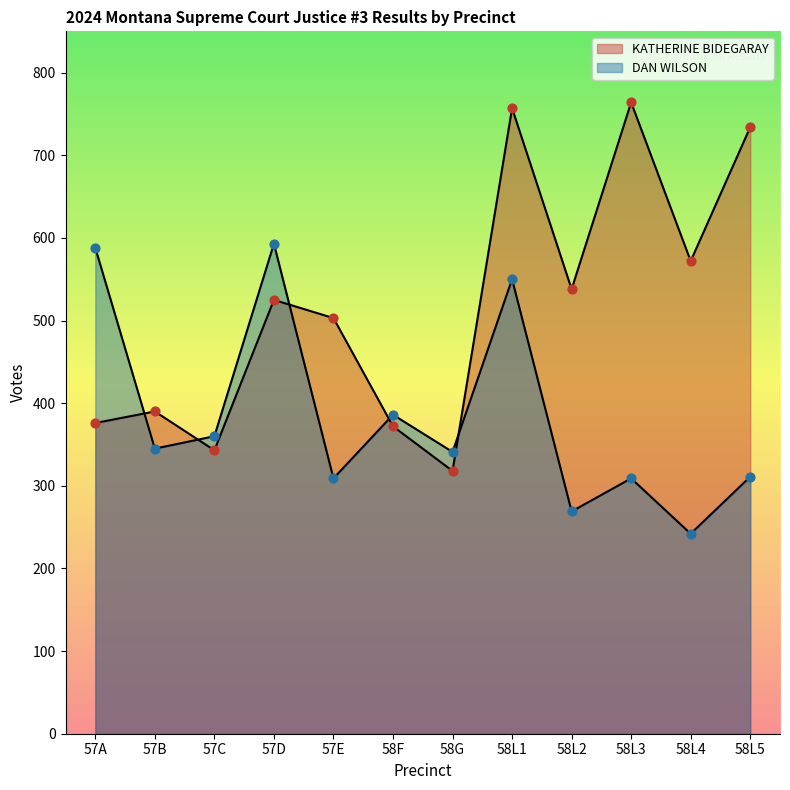

What is the total value across all series at 58G?

659